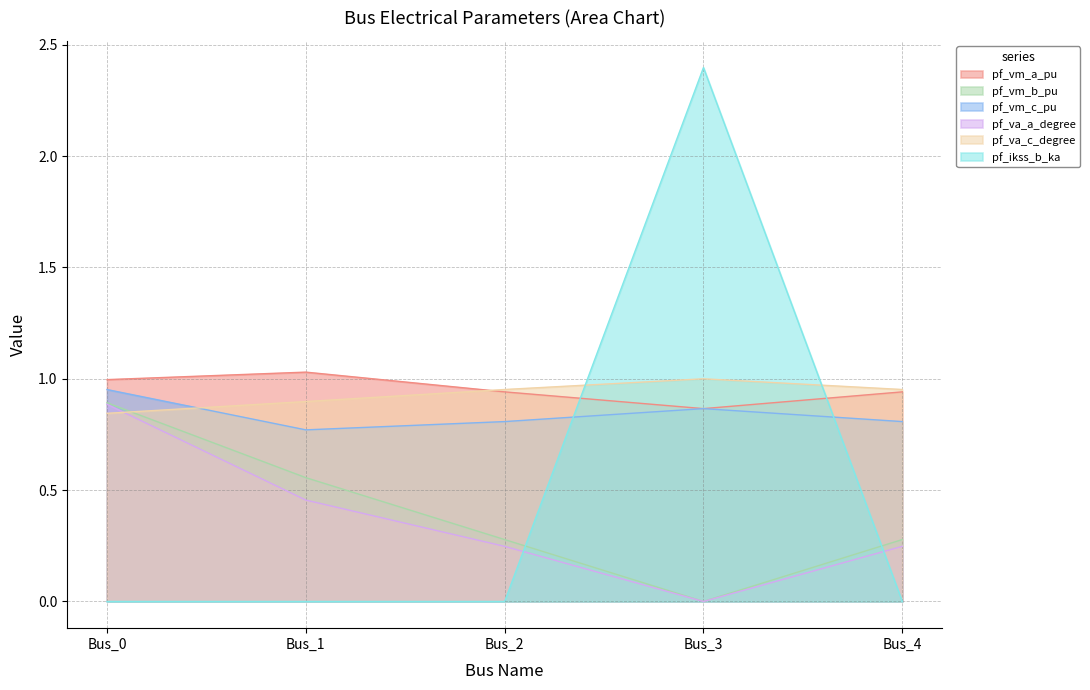

Is the value of pf_vm_c_pu at Bus_3 greater than the value of pf_va_c_degree at Bus_4?

No